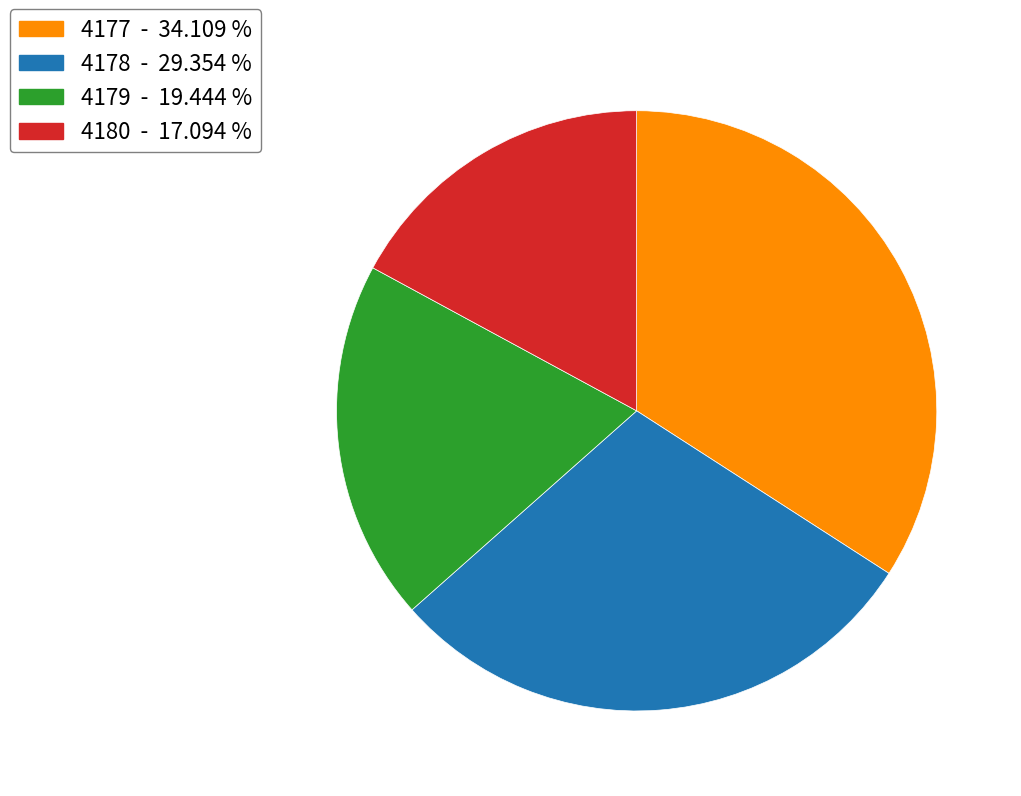

Does 4180 represent more than half of the total?

No